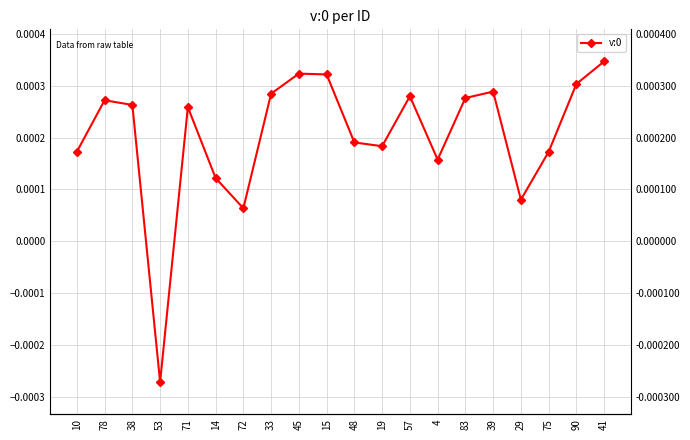

How many values are below 0?

1